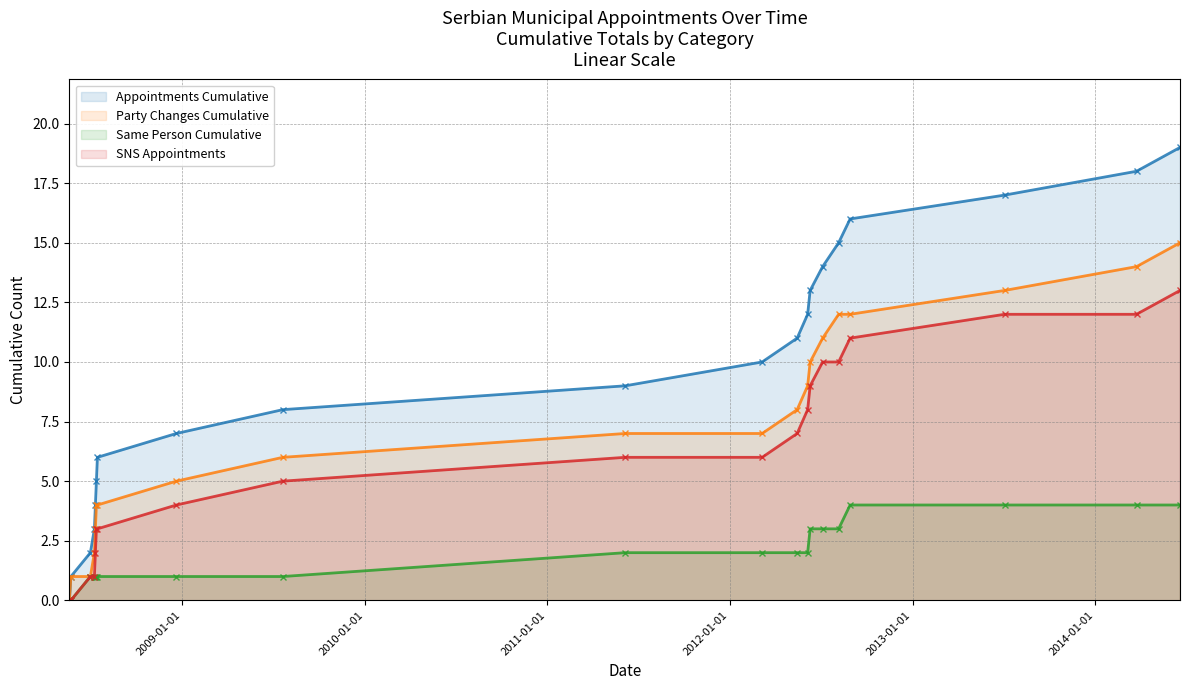

What is the difference between the maximum and second lowest values in the Same Person Cumulative series?

4